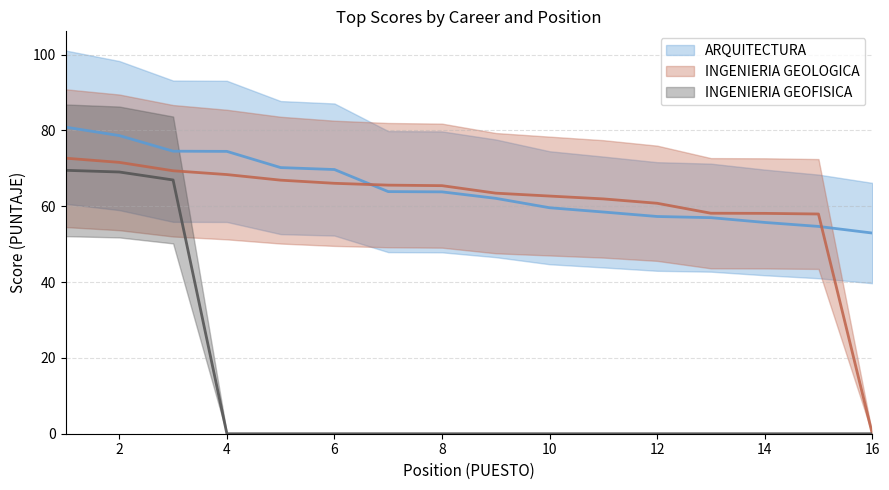

Is this an area chart (filled region under the line)?

No